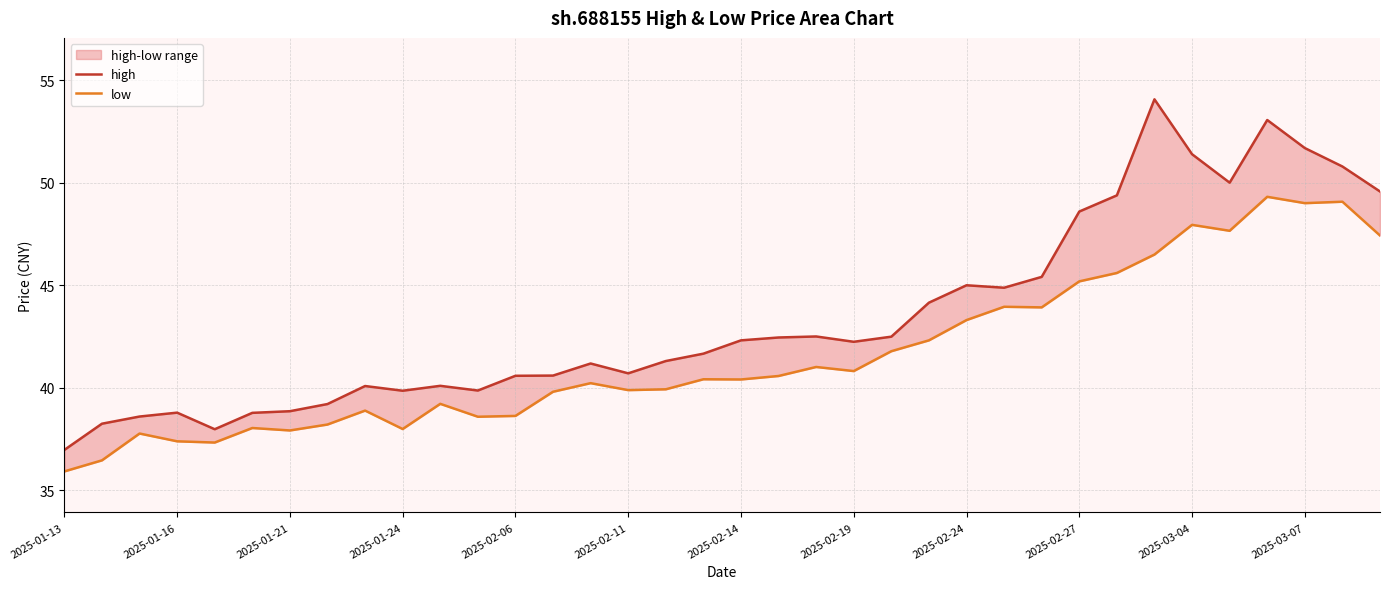

What position from the left is 2025-03-04?

11